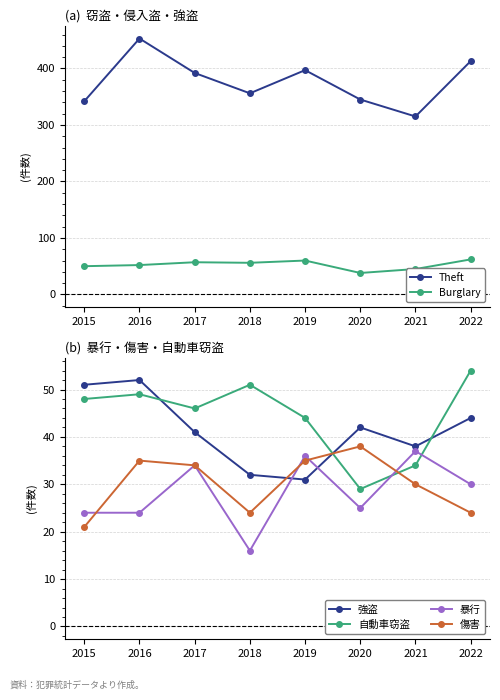

At which label does Theft reach its peak?

2016